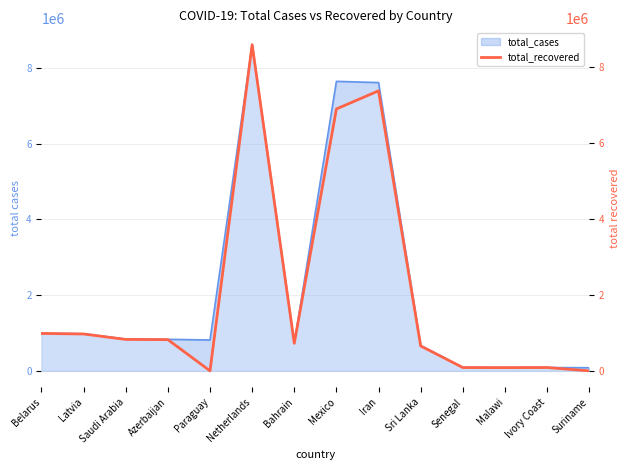

How many values are above zero?

12